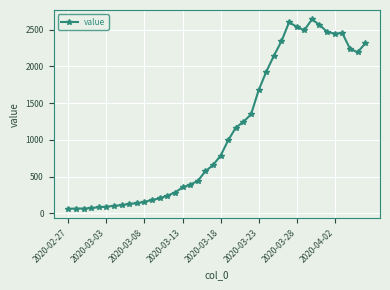

What is the value of the 23rd point from the left?

1166